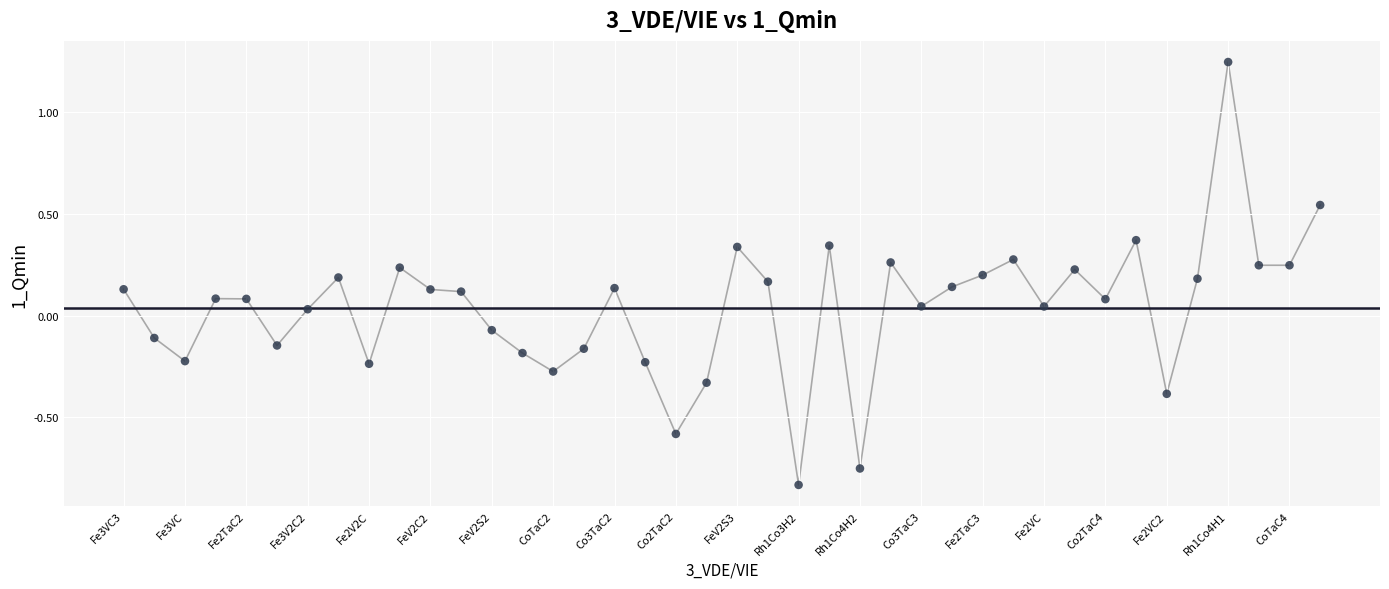

What is the range of Y values (max minus min)?

2.1